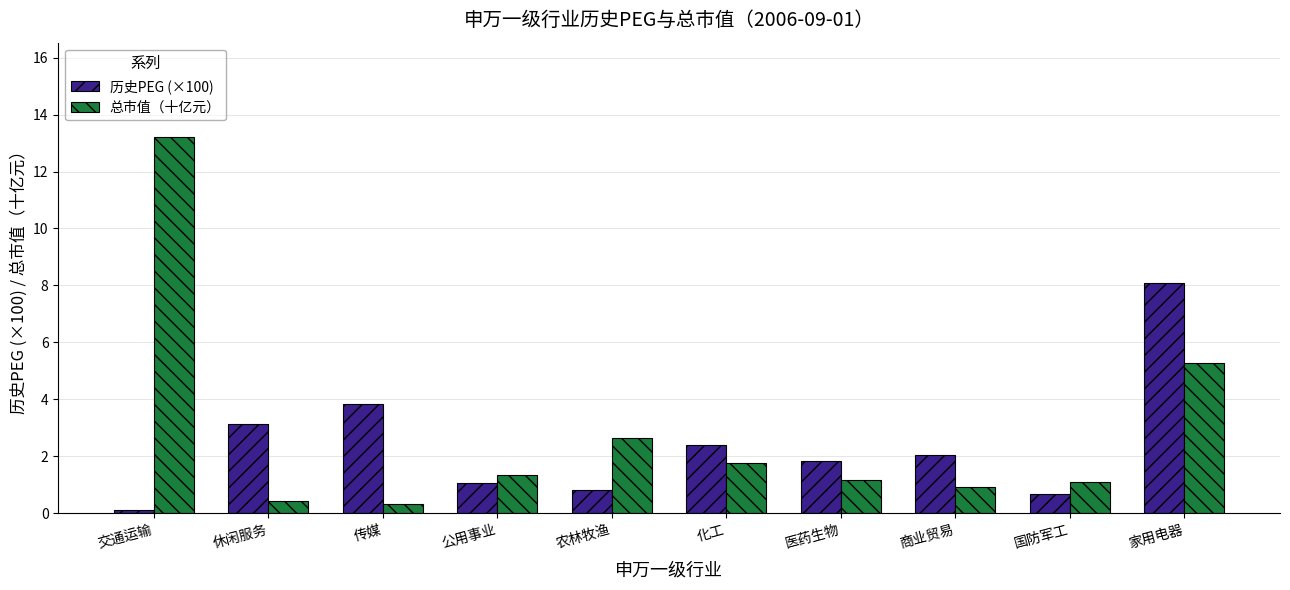

What value does the 历史PEG (×100) series have at 家用电器?

8.1